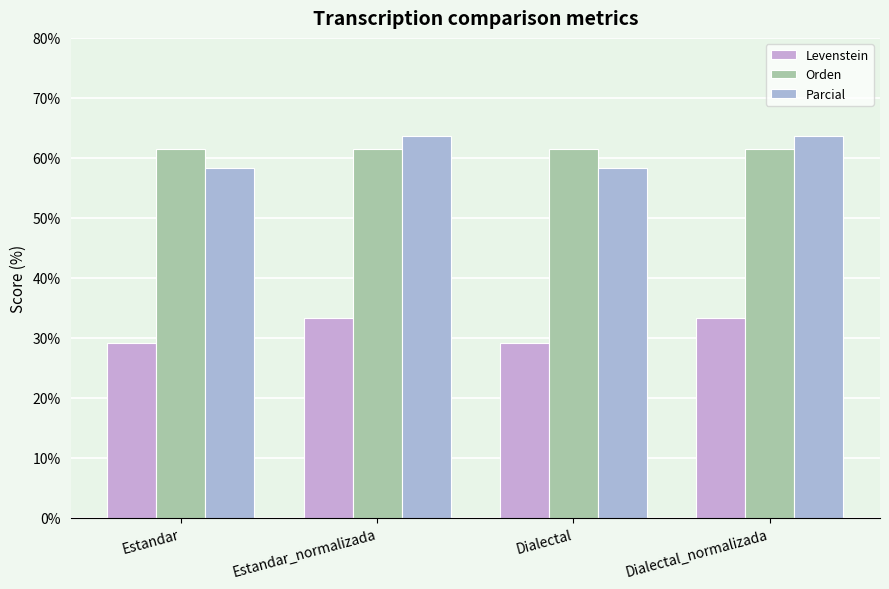

Which series has the largest total across all categories?

Orden